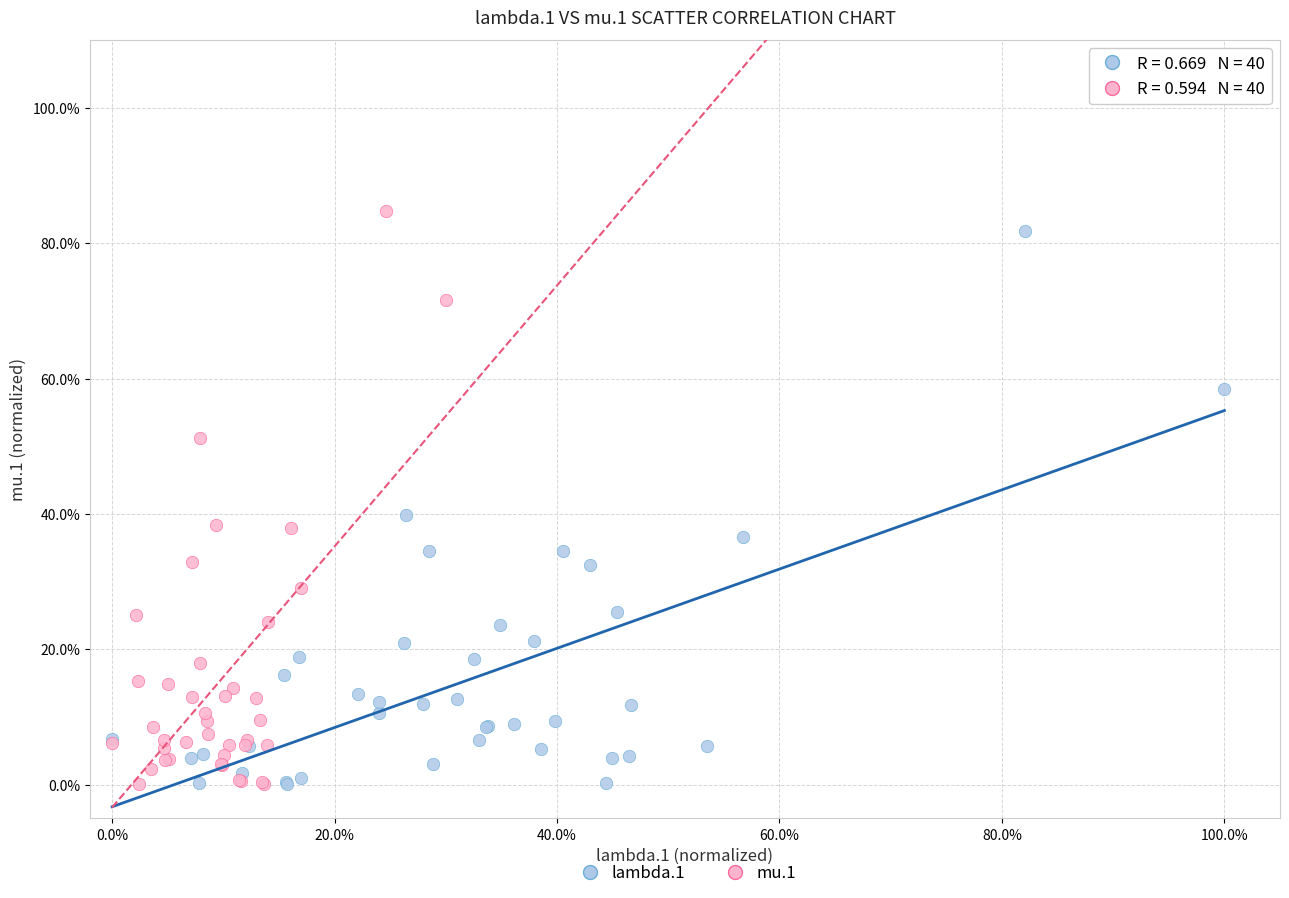

What are all the series names shown in the legend?

lambda.1, mu.1